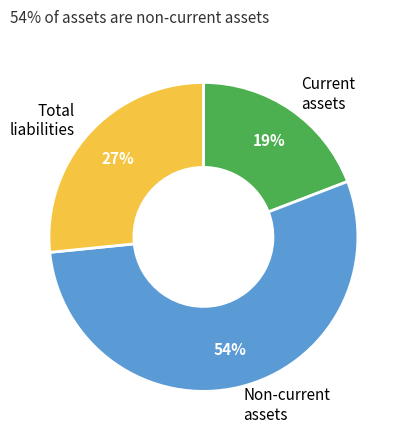

Is it true that Total liabilities is 20% of the pie?

False